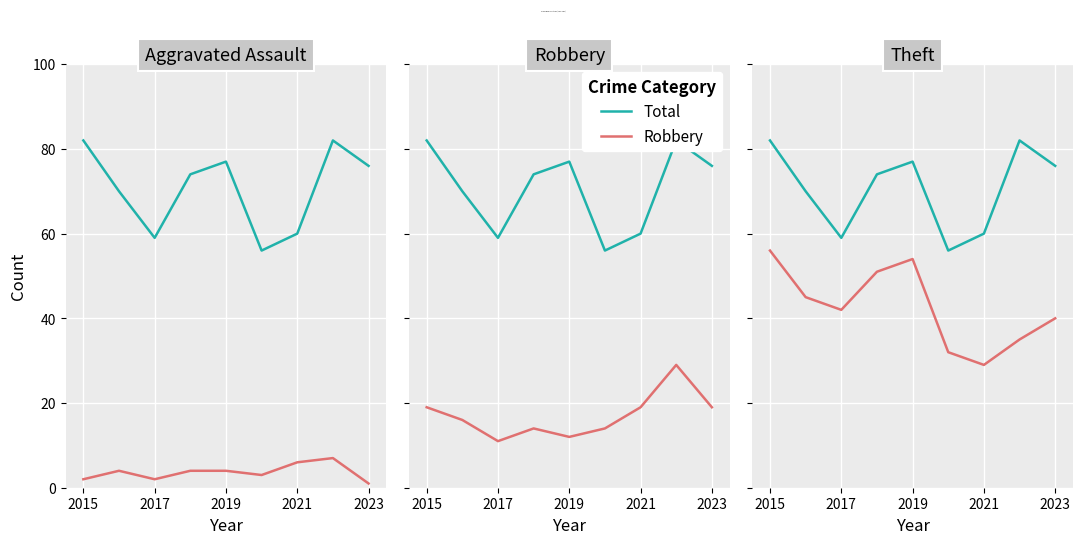

In Robbery, how many points are lower than both neighbors (excluding endpoints)?

2